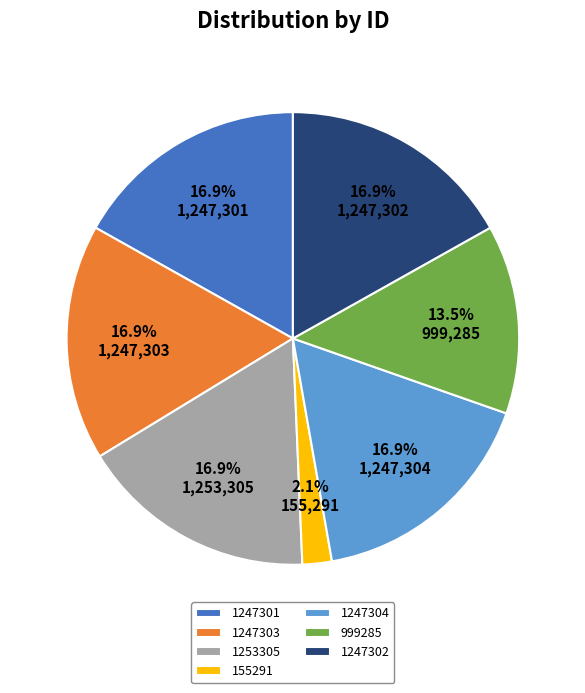

Approximately how many times larger is the value at 999285 compared to 155291?

6.4